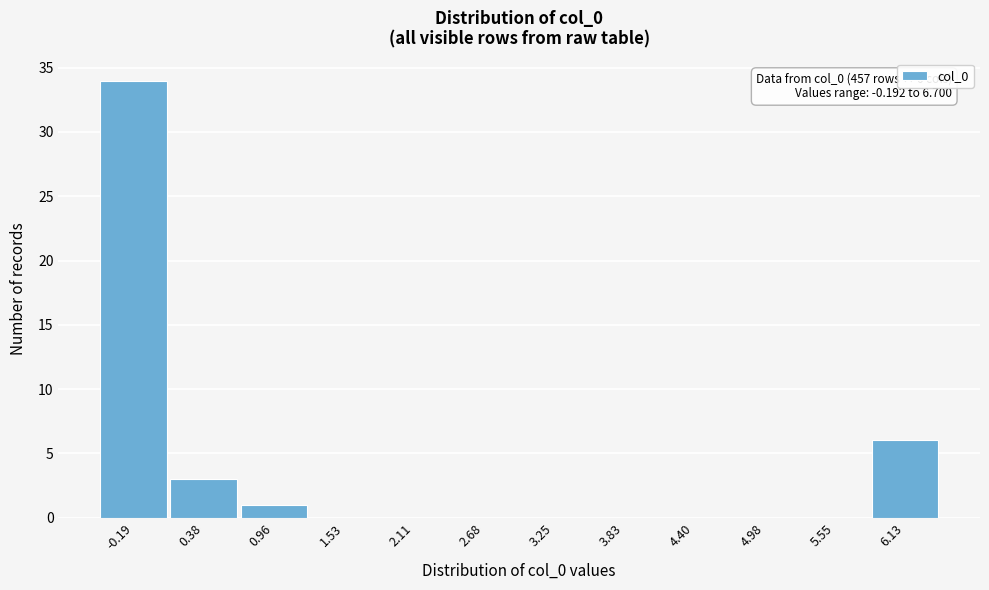

Reading right to left, transcribe all the data shown in this chart.

6.13=6	5.55=0	4.98=0	4.40=0	3.83=0	3.25=0	2.68=0	2.11=0	1.53=0	0.96=1	0.38=3	-0.19=34